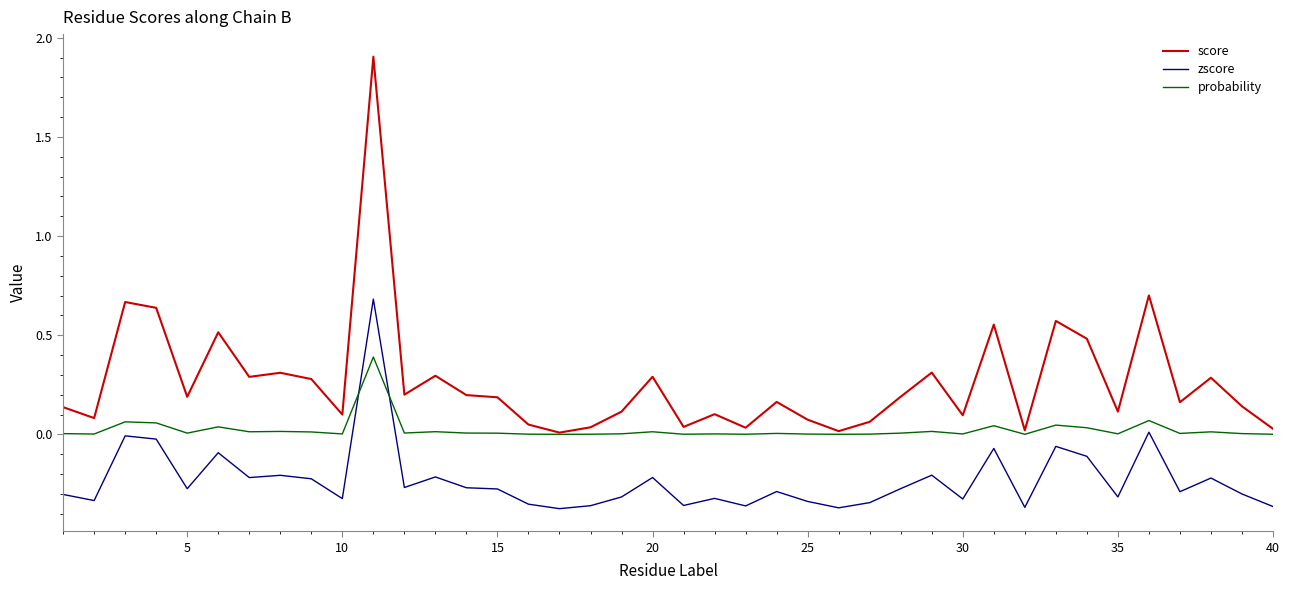

What is the maximum value for score?

1.9